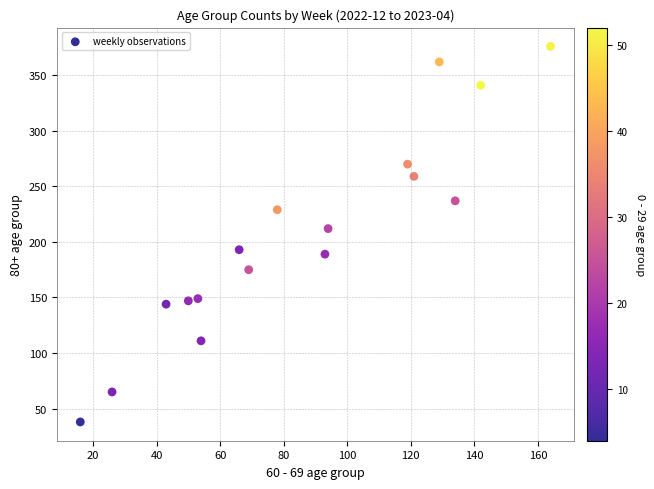

What Y value in the scatter plot is closest to 207?

212